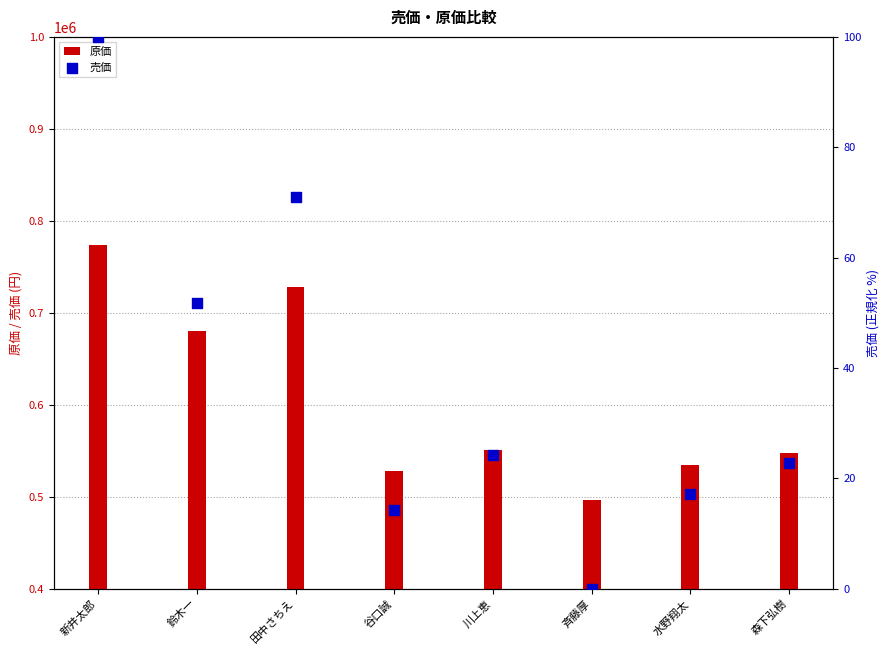

Which series has the largest total across all categories?

原価